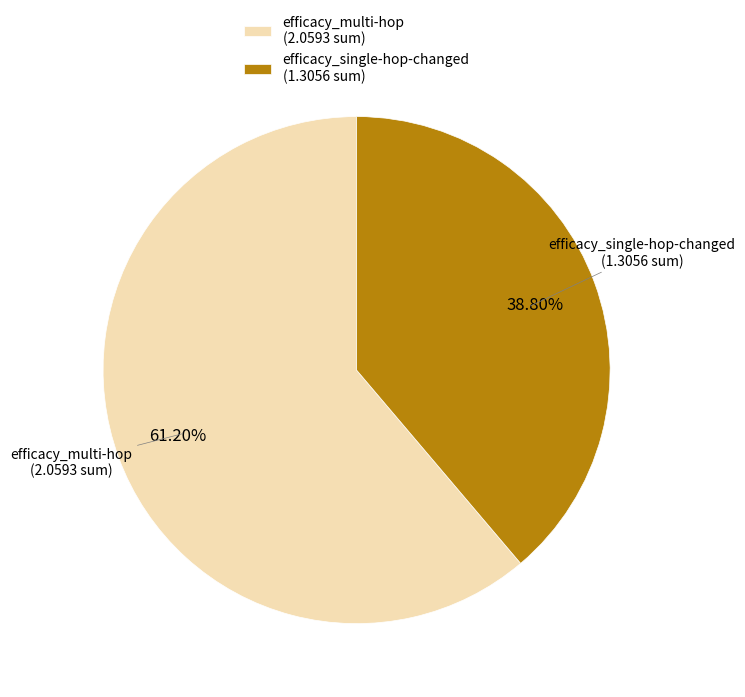

What percentage is the efficacy_single-hop-changed slice, to the nearest percent?

39%